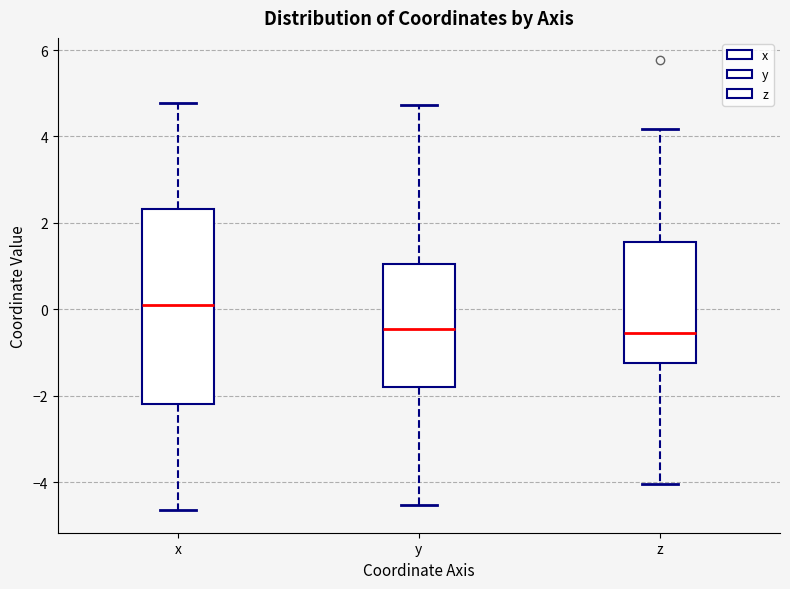

Where does the median line of the box for x sit on the y-axis? The values are not printed on the chart, so give them approximately, as read against the axis.

0.0